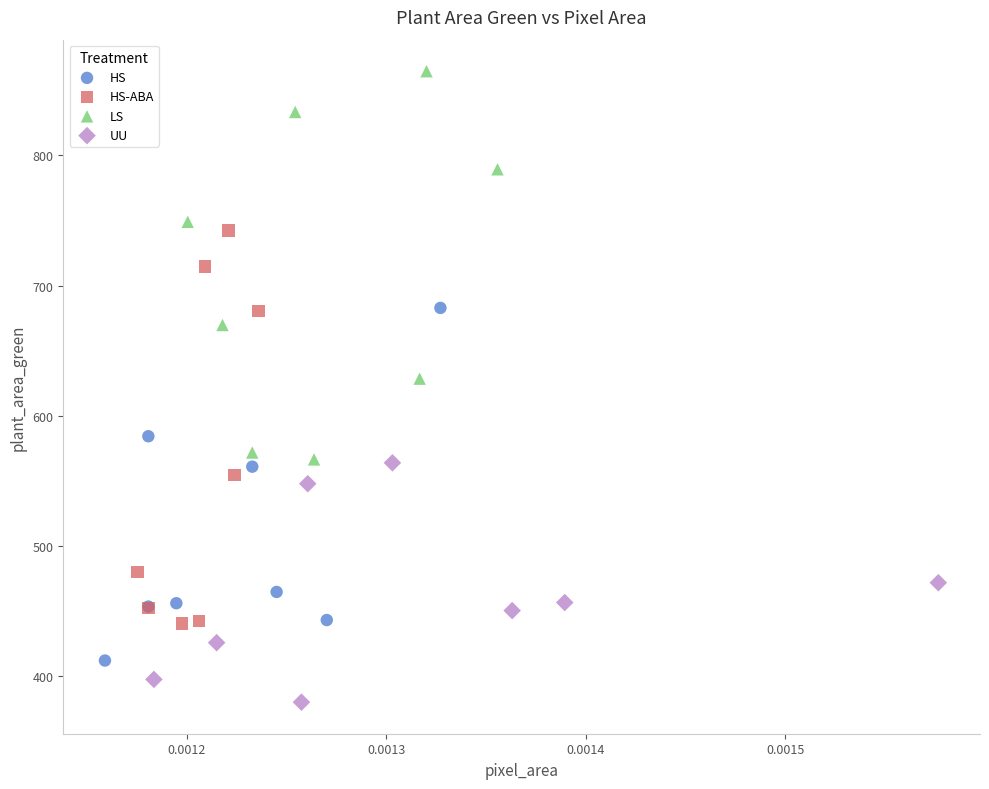

Which series contains the highest Y value?

LS